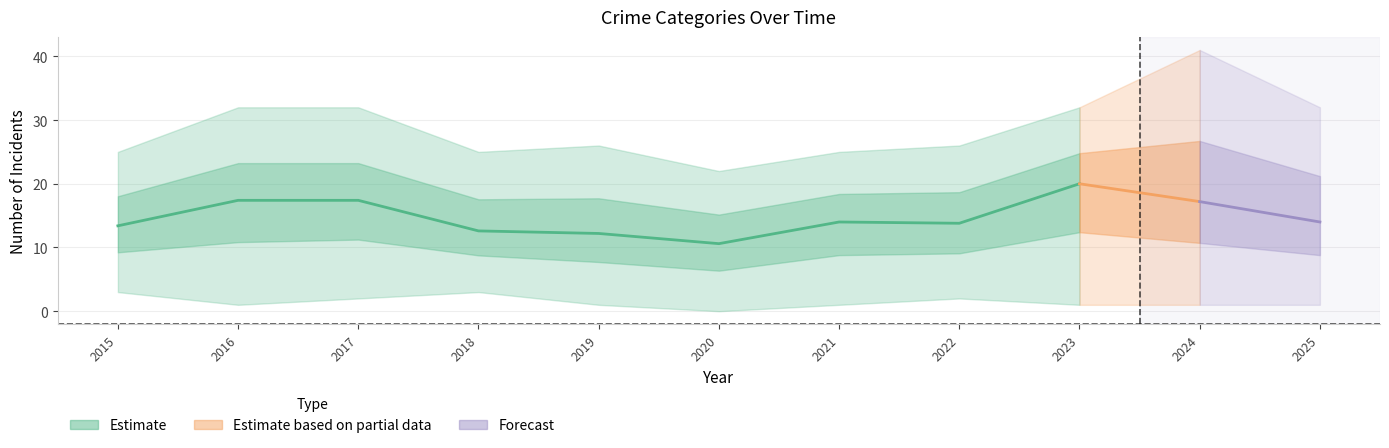

Which category has the lowest value across all series?

2020